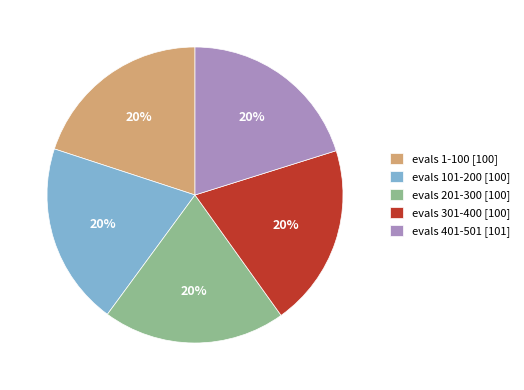

True or false: evals 401-501 [101] accounts for 28% of the total.

False